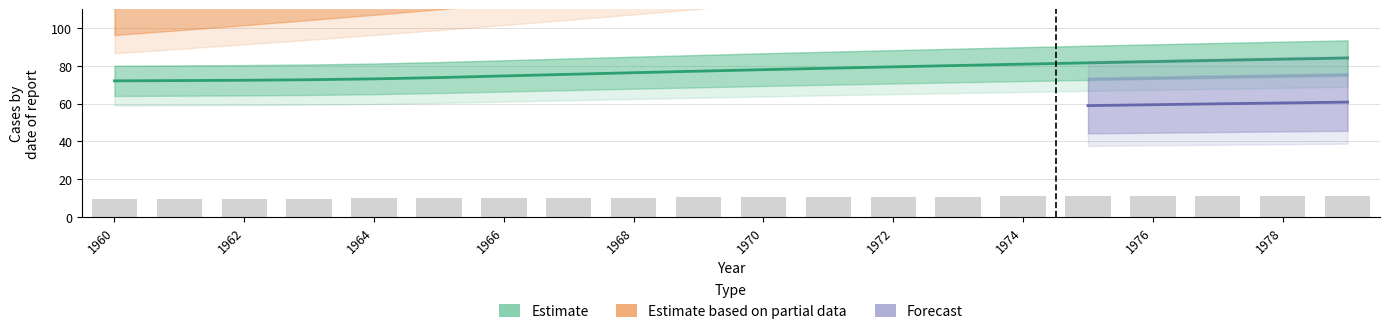

What is the maximum value shown in the chart?

200.3